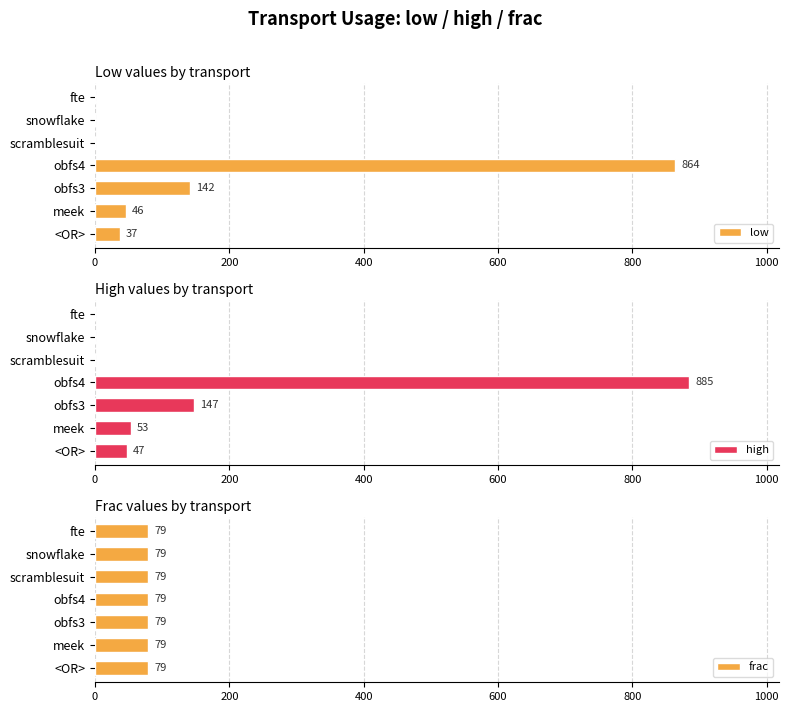

The value of low at <OR> is 37. True or false?

True